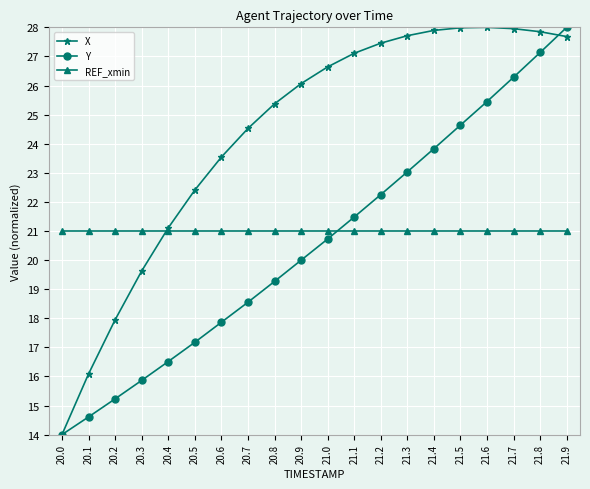

Count the number of categories in the chart.

20